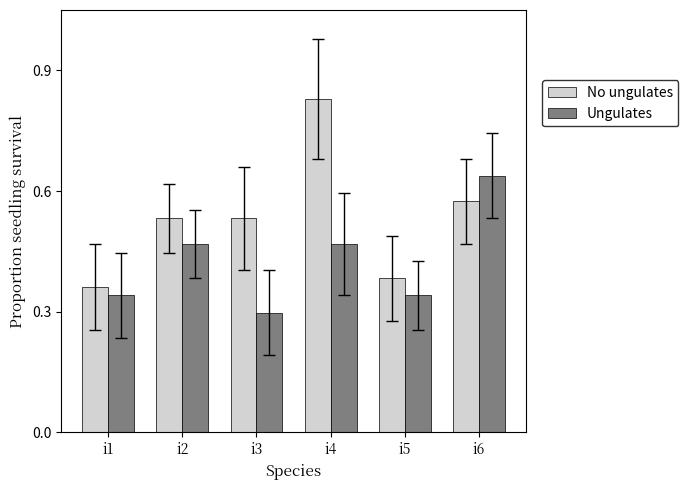

Which series has the widest spread of values?

No ungulates